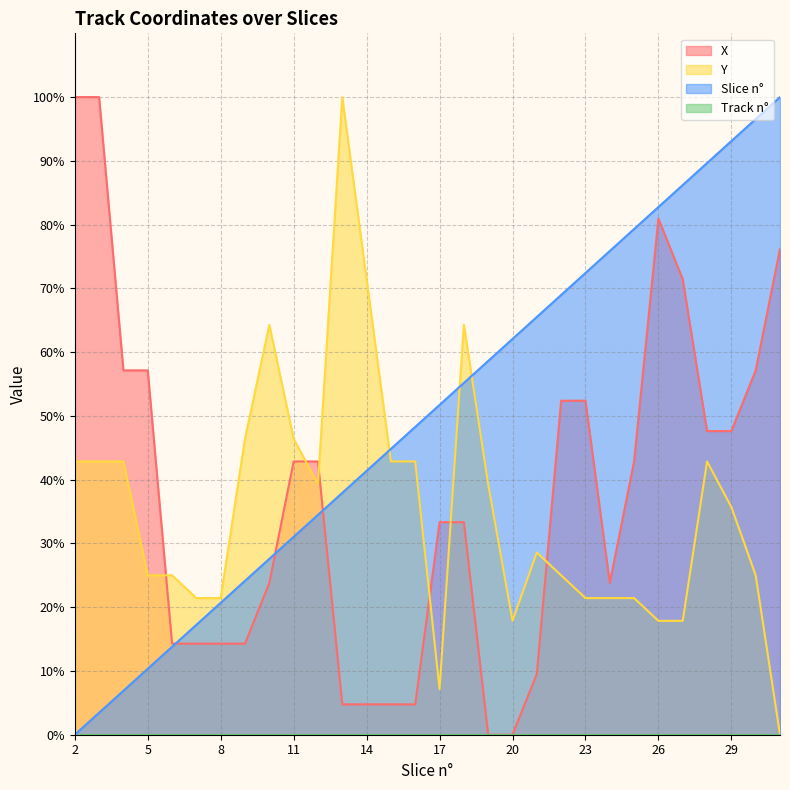

How many categories are shown in the chart?

30